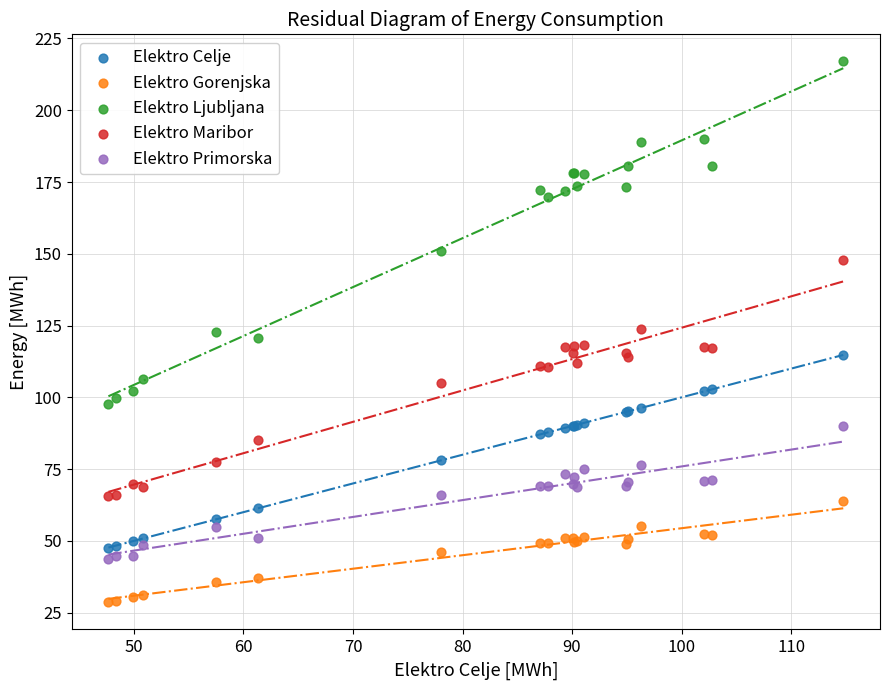

Which series reaches the minimum Y coordinate?

Elektro Gorenjska